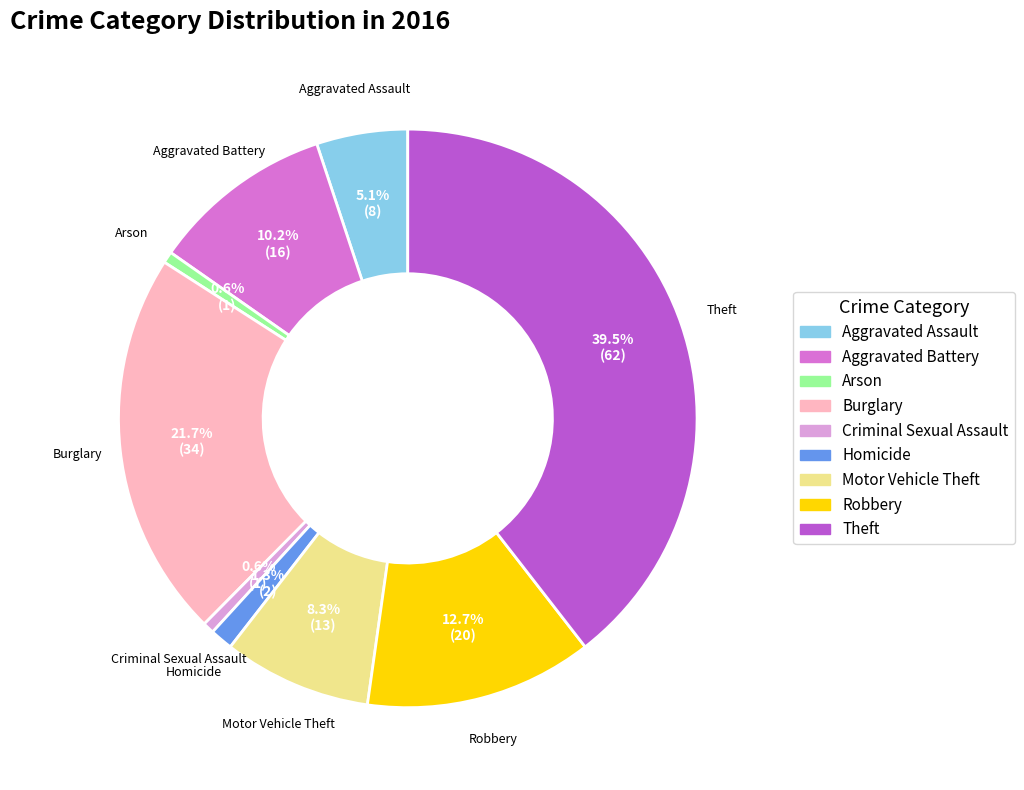

To the nearest percent, what portion does Aggravated Battery represent?

10%